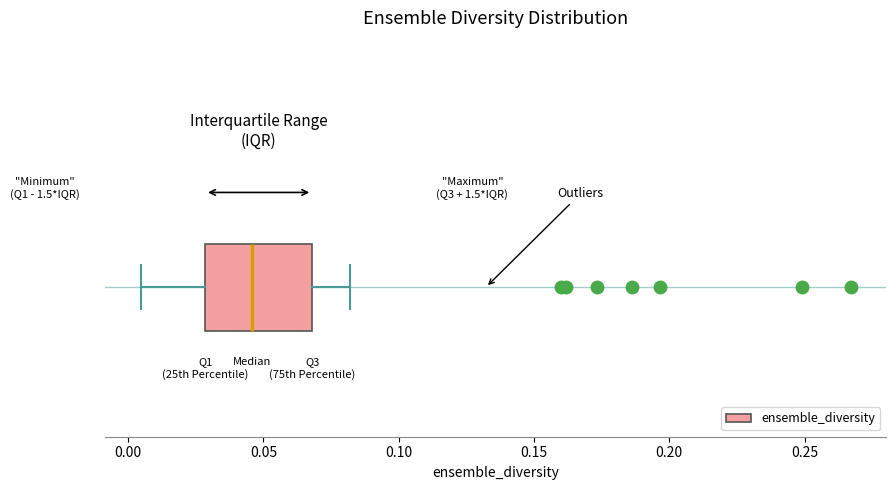

Transcribe this box plot: give where the median line is, the range the box spans, and where the two whiskers end, as read against the x-axis. The values are not printed on the chart, so give them approximately, as read against the axis.

median 0.045, box 0.030 to 0.070, whiskers 0.005 to 0.080